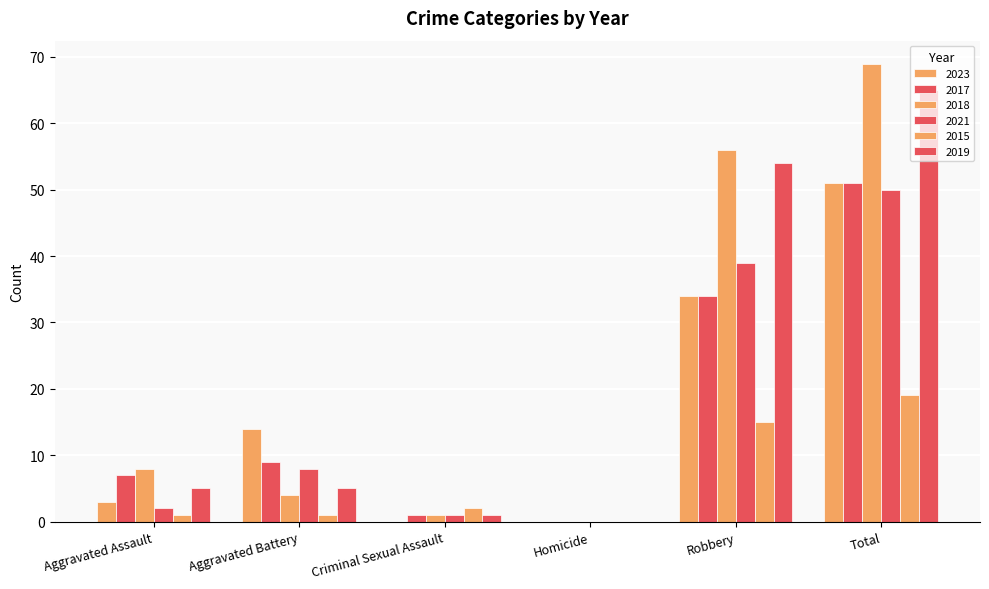

Are the bars grouped side by side (vs. stacked)?

Yes